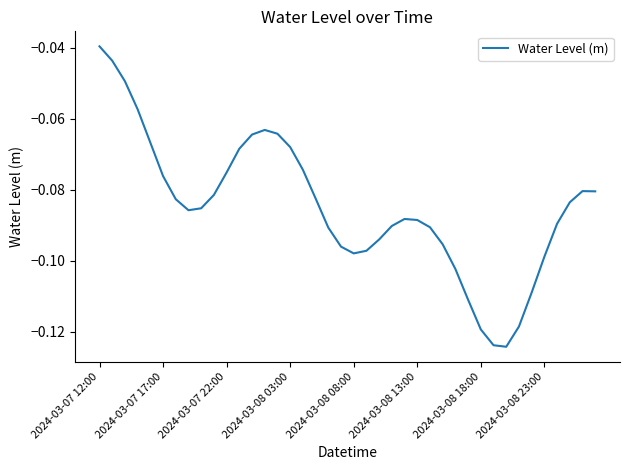

Reading left to right, what are all the values shown in this chart?

-0.0	-0.0	-0.0	-0.1	-0.1	-0.1	-0.1	-0.1	-0.1	-0.1	-0.1	-0.1	-0.1	-0.1	-0.1	-0.1	-0.1	-0.1	-0.1	-0.1	-0.1	-0.1	-0.1	-0.1	-0.1	-0.1	-0.1	-0.1	-0.1	-0.1	-0.1	-0.1	-0.1	-0.1	-0.1	-0.1	-0.1	-0.1	-0.1	-0.1